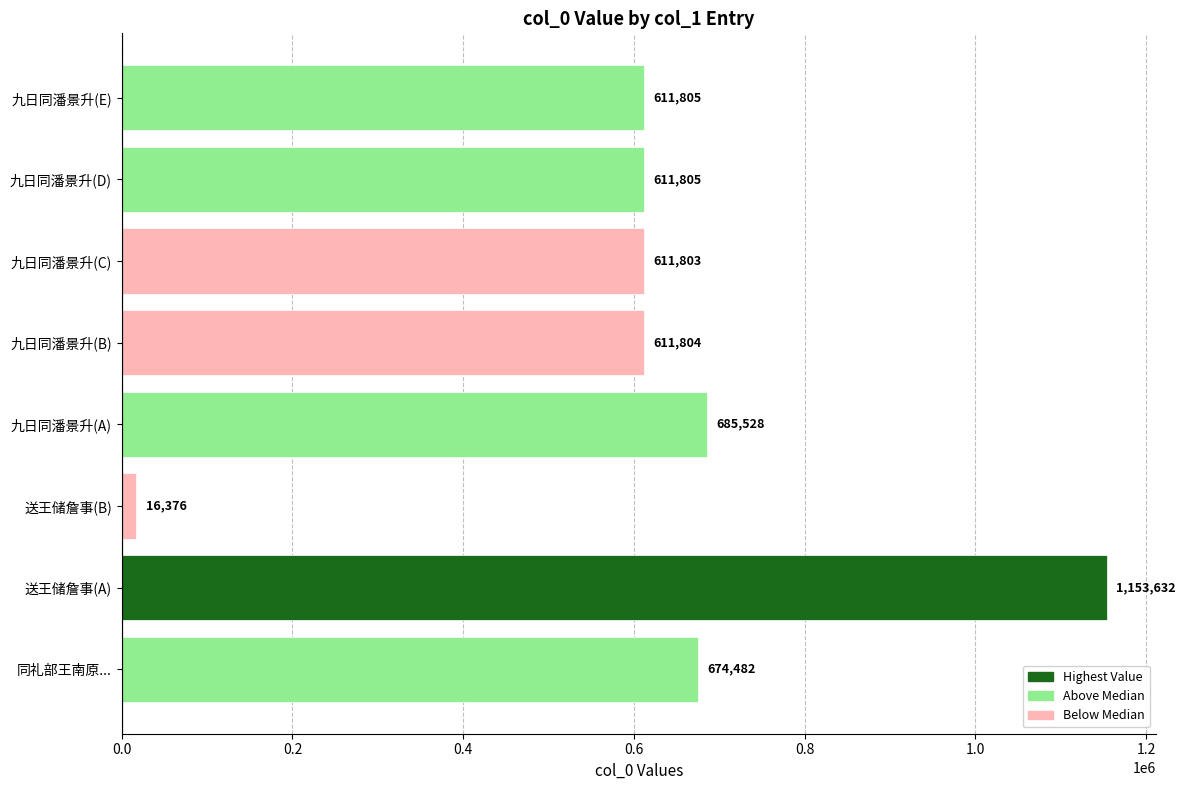

True or false: the data shows 1153632 at 送王储詹事(A).

True